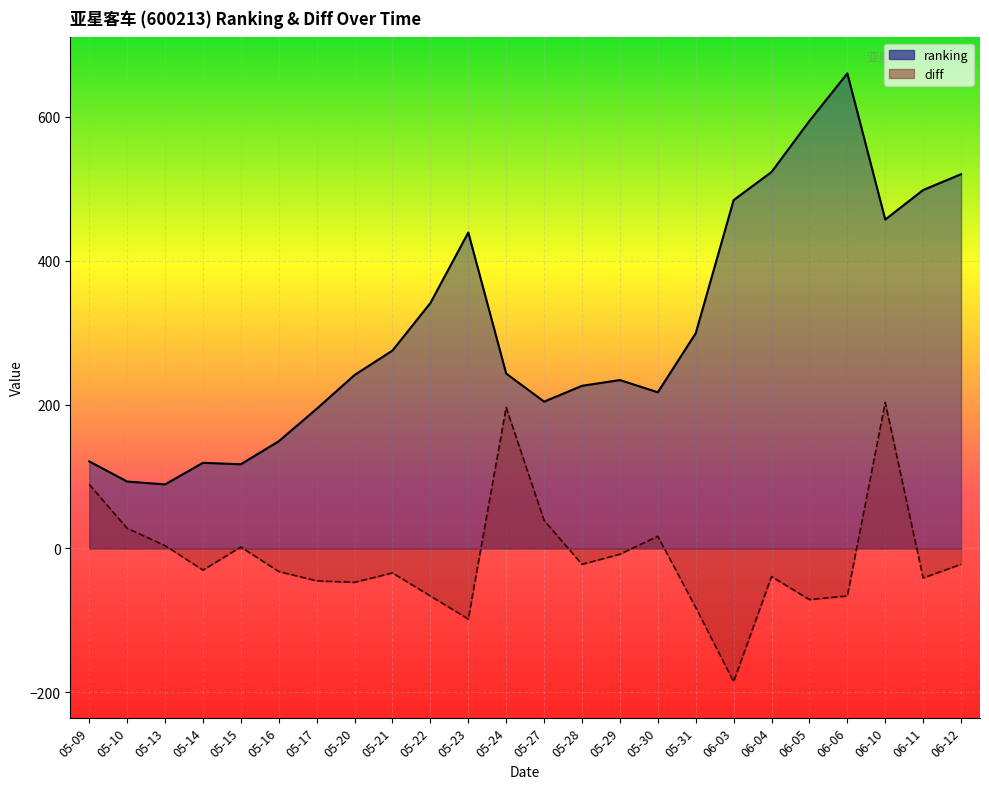

How many data points in diff are above -30?

11